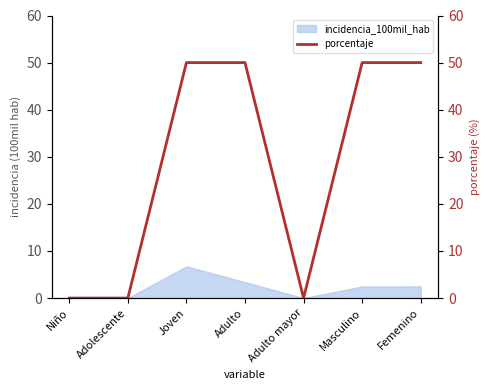

What is the sum of all values?

200